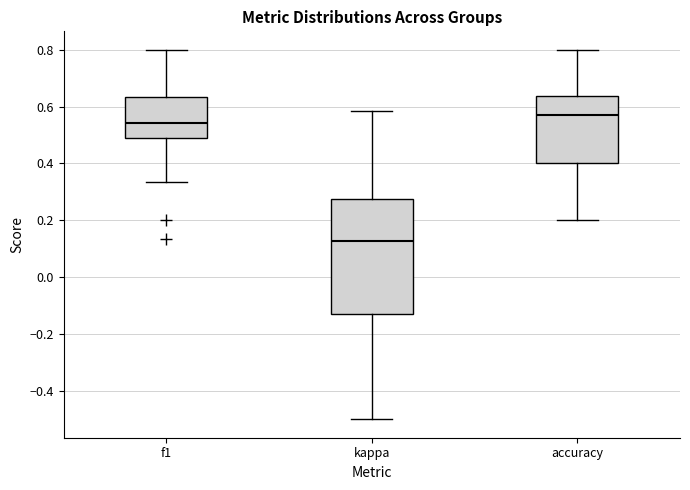

Which box's median line is the highest?

accuracy